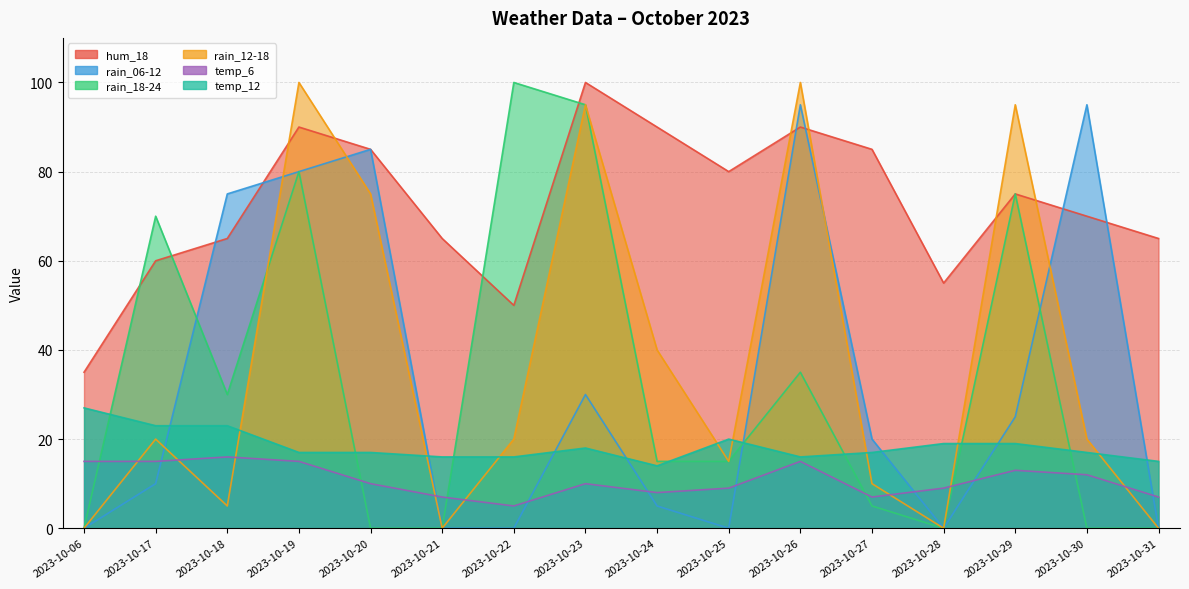

What is the minimum value for temp_6?

5